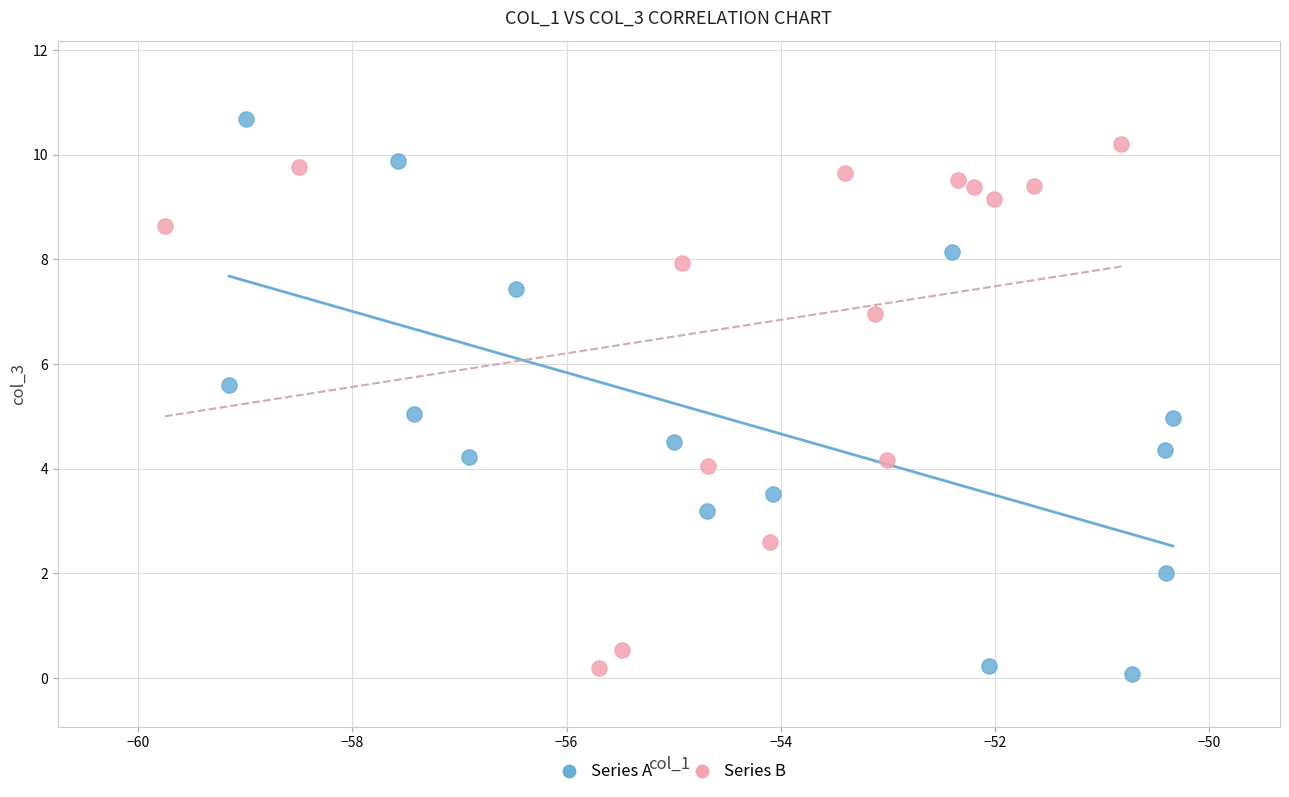

What are all the series names shown in the legend?

Series A, Series B